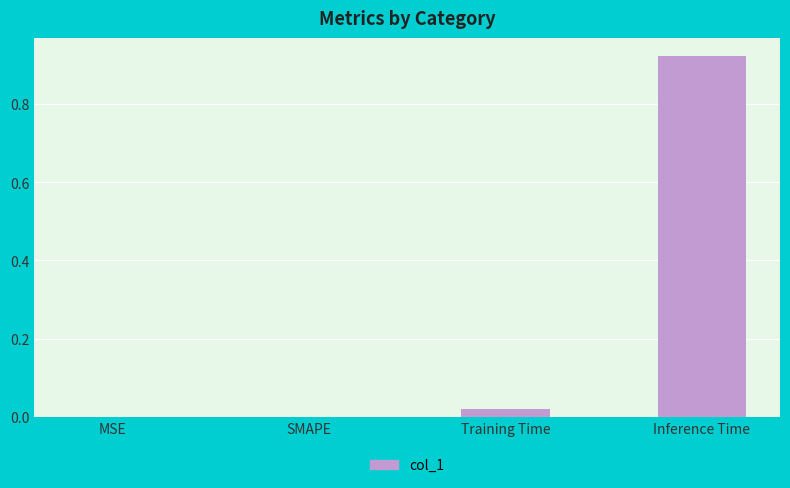

Which has a higher value, SMAPE or Inference Time?

Inference Time